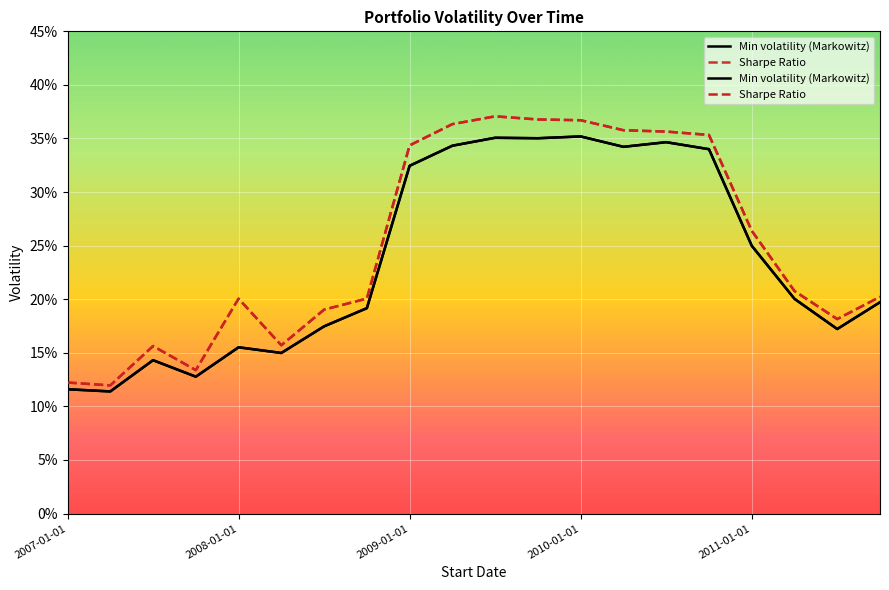

At 18, list the series in order from smallest to largest.

Min volatility (Markowitz), Sharpe Ratio